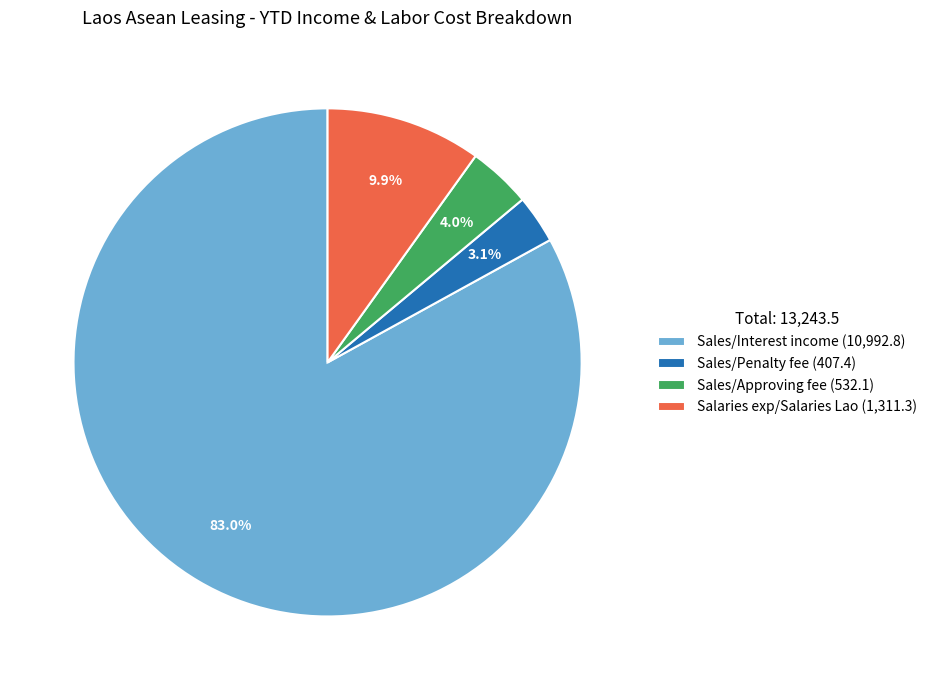

True or false: Sales/Approving fee accounts for 10% of the total.

False